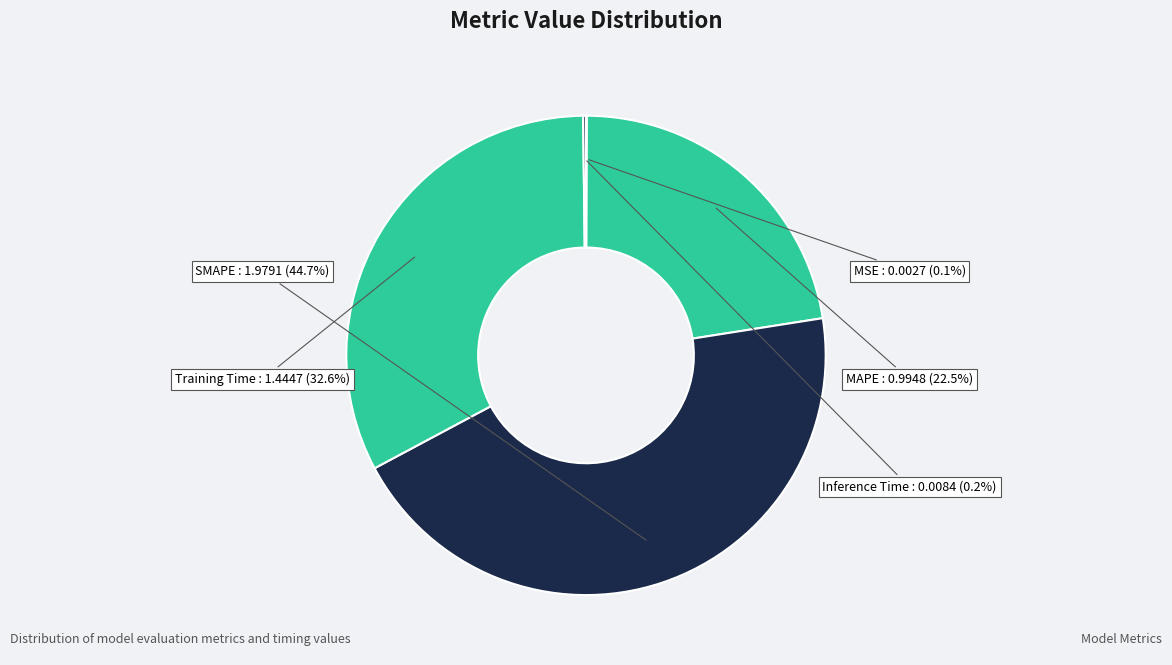

What is the ratio of the value at SMAPE to the value at Training Time?

1.4